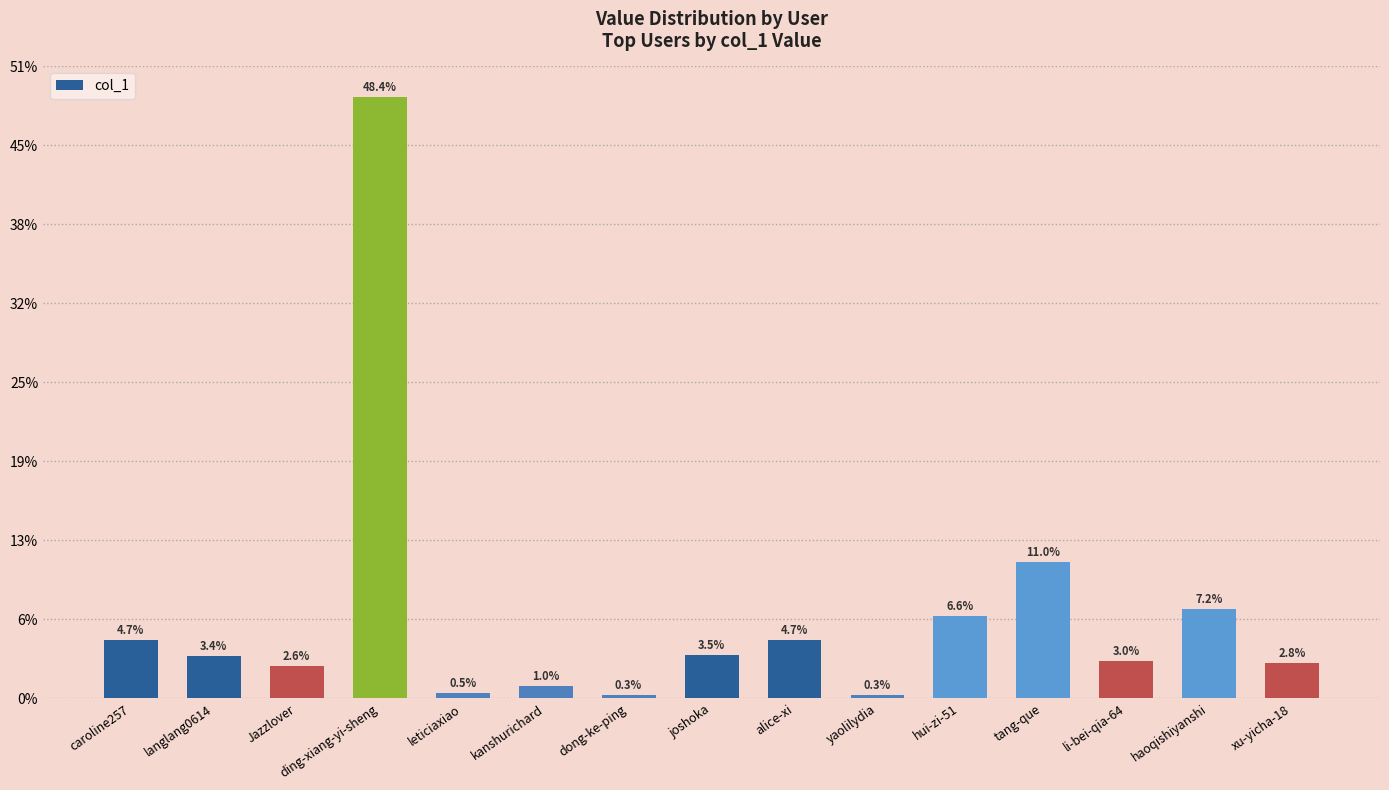

What is the label of the 10th bar from the right?

kanshurichard